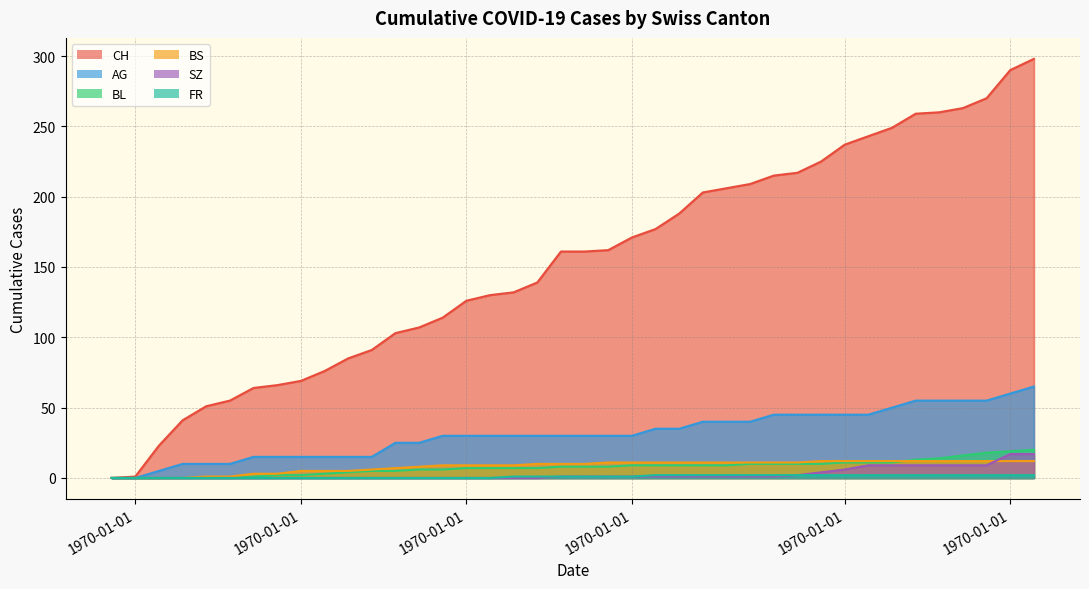

Reading left to right, transcribe all the data shown in this chart.

CH: 2020-05-31=0	2020-06-07=66	2020-06-14=114	2020-06-21=162	2020-06-28=215	2020-07-05=260	2020-07-09=298
AG: 2020-05-31=0	2020-06-07=15	2020-06-14=30	2020-06-21=30	2020-06-28=45	2020-07-05=55	2020-07-09=65
BL: 2020-05-31=0	2020-06-07=2	2020-06-14=6	2020-06-21=8	2020-06-28=10	2020-07-05=14	2020-07-09=20
BS: 2020-05-31=0	2020-06-07=3	2020-06-14=9	2020-06-21=11	2020-06-28=11	2020-07-05=12	2020-07-09=12
SZ: 2020-05-31=0	2020-06-07=0	2020-06-14=0	2020-06-21=1	2020-06-28=1	2020-07-05=9	2020-07-09=17
FR: 2020-05-31=0	2020-06-07=0	2020-06-14=0	2020-06-21=1	2020-06-28=2	2020-07-05=2	2020-07-09=2